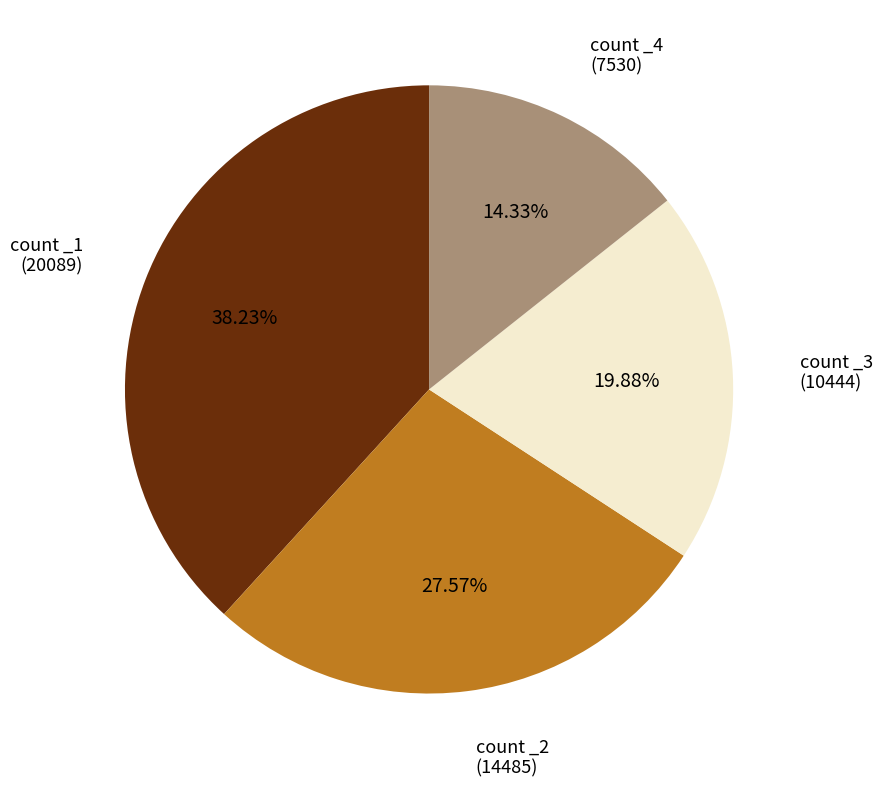

What is the smallest slice in the pie chart?

count _4